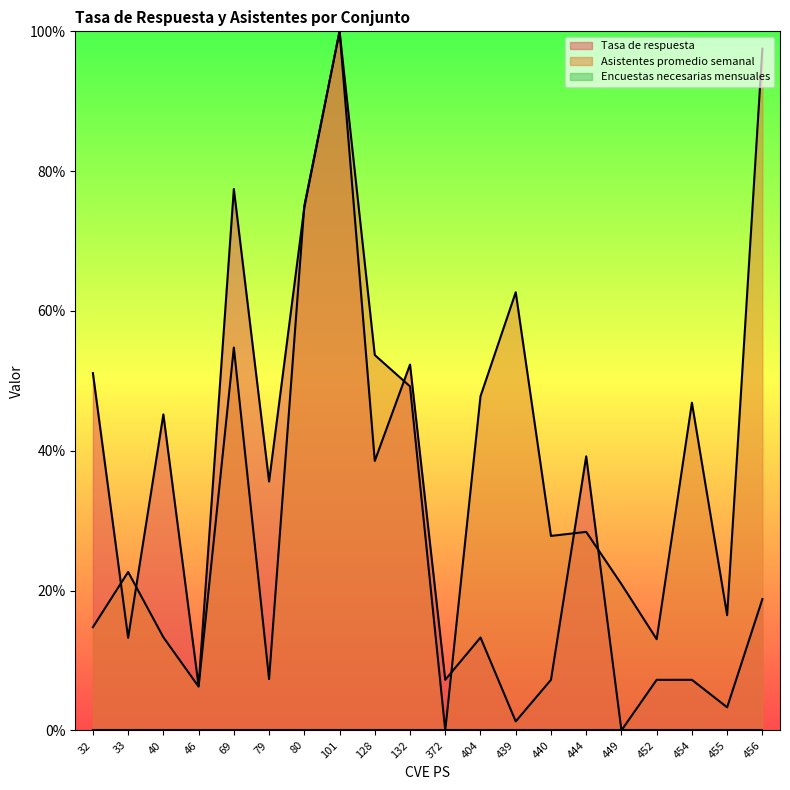

Between 439 and 455, which series saw the biggest shift?

Asistentes promedio semanal